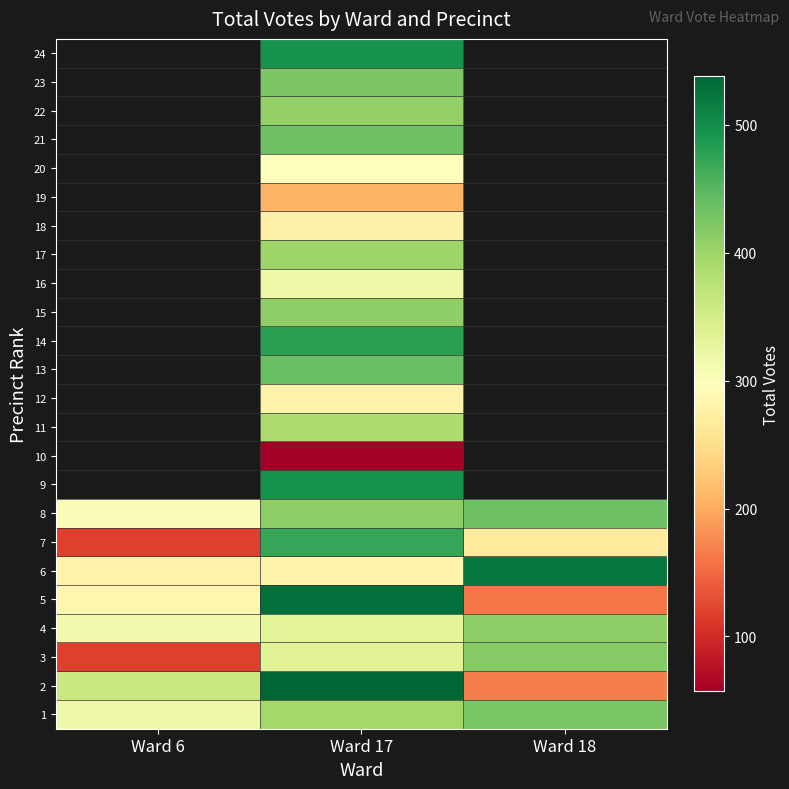

Where does the 2 series first go above 361?

Ward 17